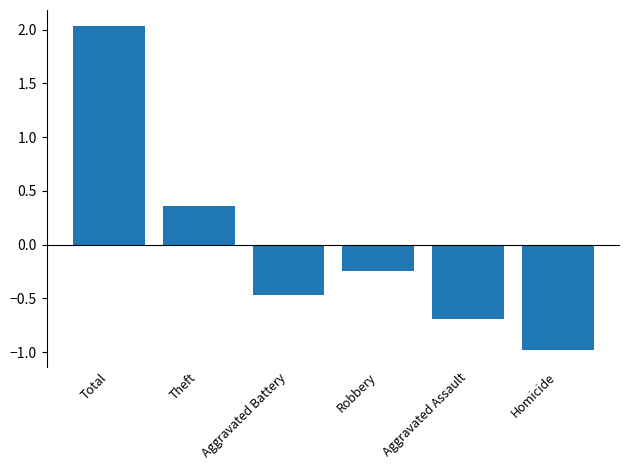

How many data points does each series have?

6